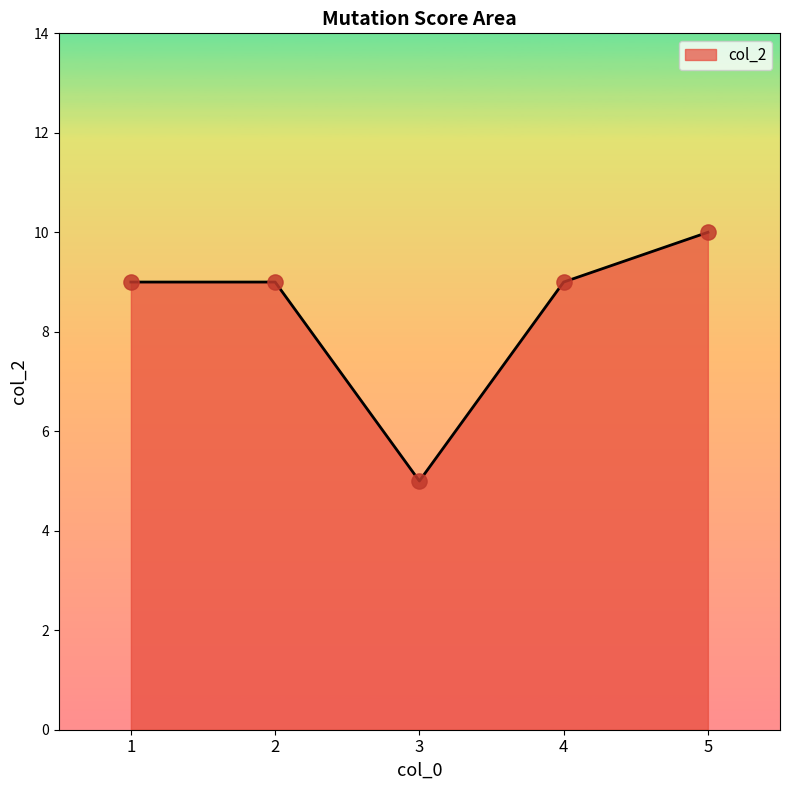

What is the ratio of the value at 3 to the value at 2?

0.6